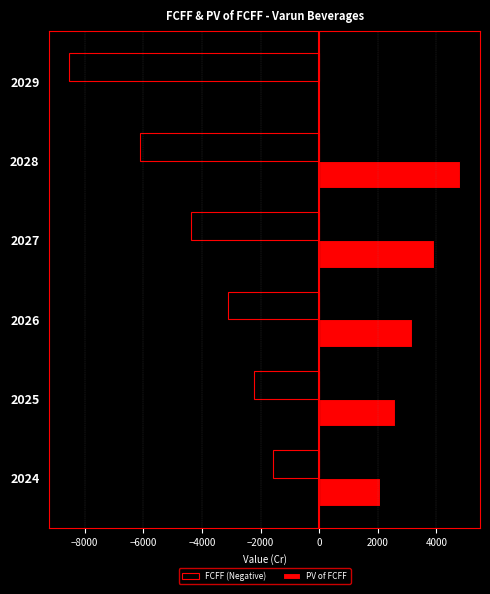

What is the maximum value shown in the chart?

4818.7